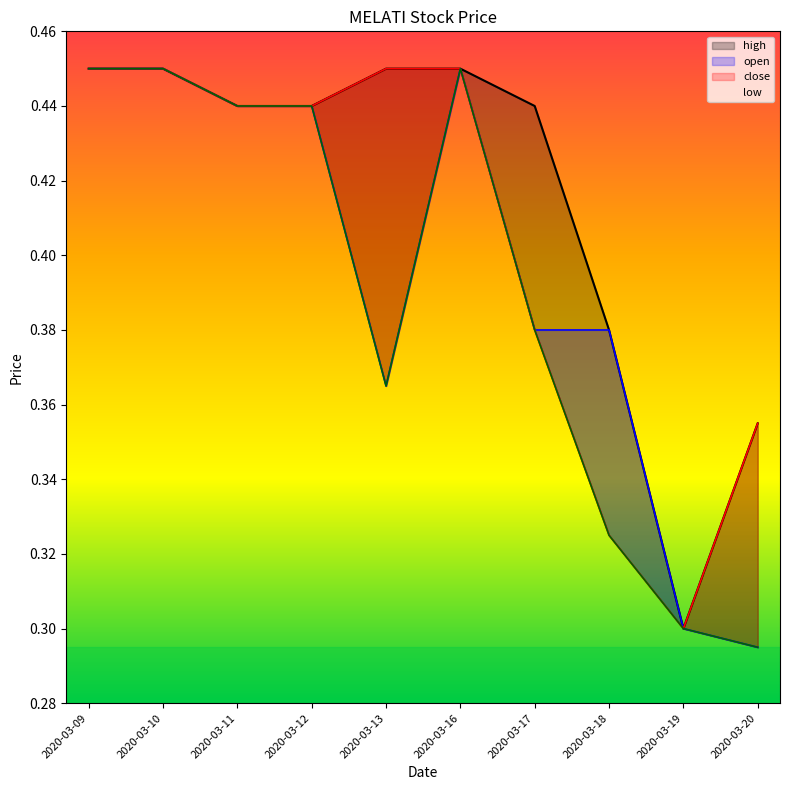

Reading left to right, transcribe all the data shown in this chart.

high: 2020-03-09=0.5	2020-03-10=0.5	2020-03-11=0.4	2020-03-12=0.4	2020-03-13=0.5	2020-03-16=0.5	2020-03-17=0.4	2020-03-18=0.4	2020-03-19=0.3	2020-03-20=0.4
open: 2020-03-09=0.5	2020-03-10=0.5	2020-03-11=0.4	2020-03-12=0.4	2020-03-13=0.4	2020-03-16=0.5	2020-03-17=0.4	2020-03-18=0.4	2020-03-19=0.3	2020-03-20=0.3
close: 2020-03-09=0.5	2020-03-10=0.5	2020-03-11=0.4	2020-03-12=0.4	2020-03-13=0.5	2020-03-16=0.5	2020-03-17=0.4	2020-03-18=0.3	2020-03-19=0.3	2020-03-20=0.4
low: 2020-03-09=0.5	2020-03-10=0.5	2020-03-11=0.4	2020-03-12=0.4	2020-03-13=0.4	2020-03-16=0.5	2020-03-17=0.4	2020-03-18=0.3	2020-03-19=0.3	2020-03-20=0.3